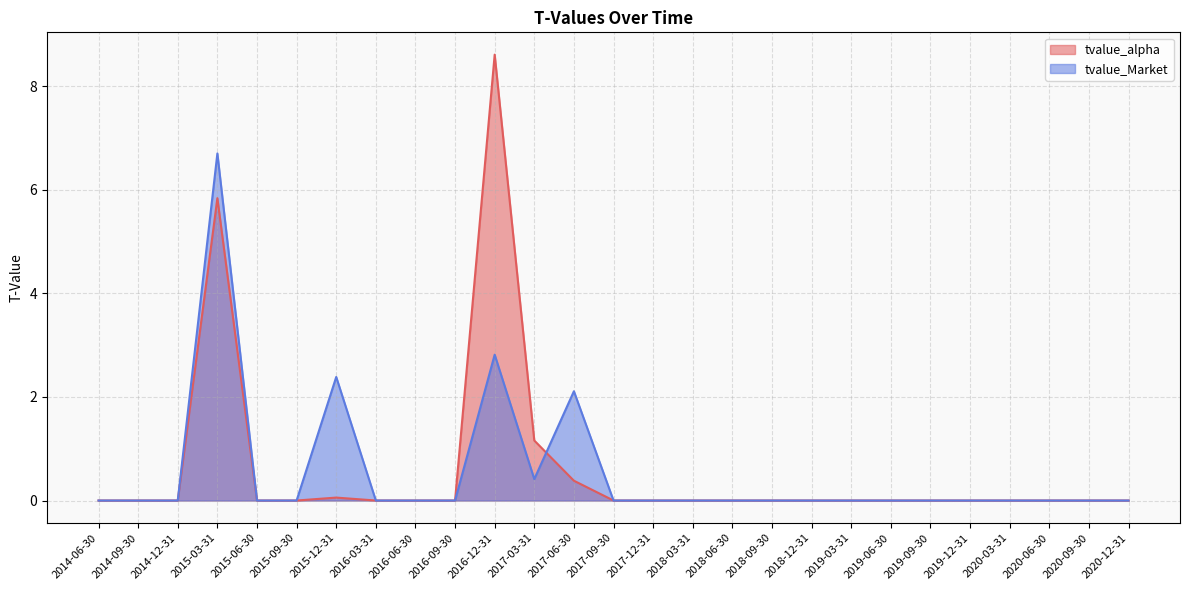

How many interior local peaks does the tvalue_Market series have?

4